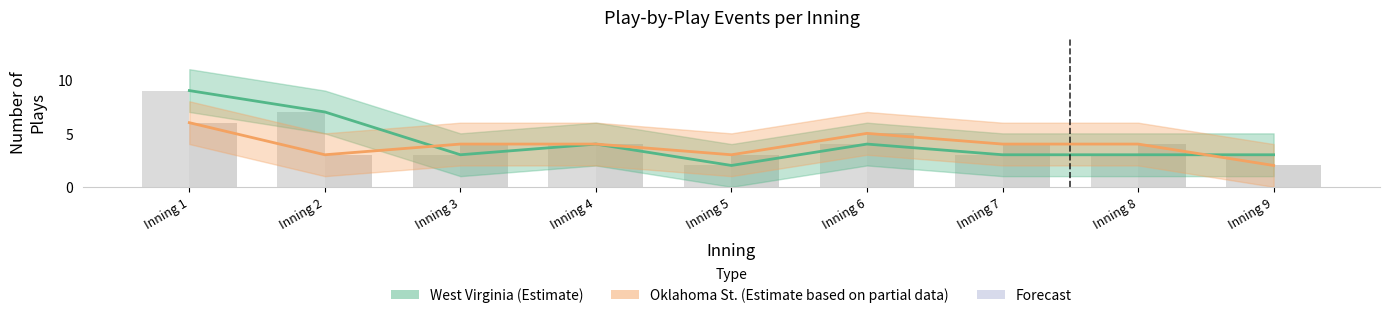

Reading left to right, extract all data points from this chart.

West Virginia (Estimate): 9	7	3	4	2	4	3	3	3
Oklahoma St. (Estimate based on partial data): 6	3	4	4	3	5	4	4	2
West Virginia plays: 9	7	3	4	2	4	3	3	3
Oklahoma St. plays: 6	3	4	4	3	5	4	4	2